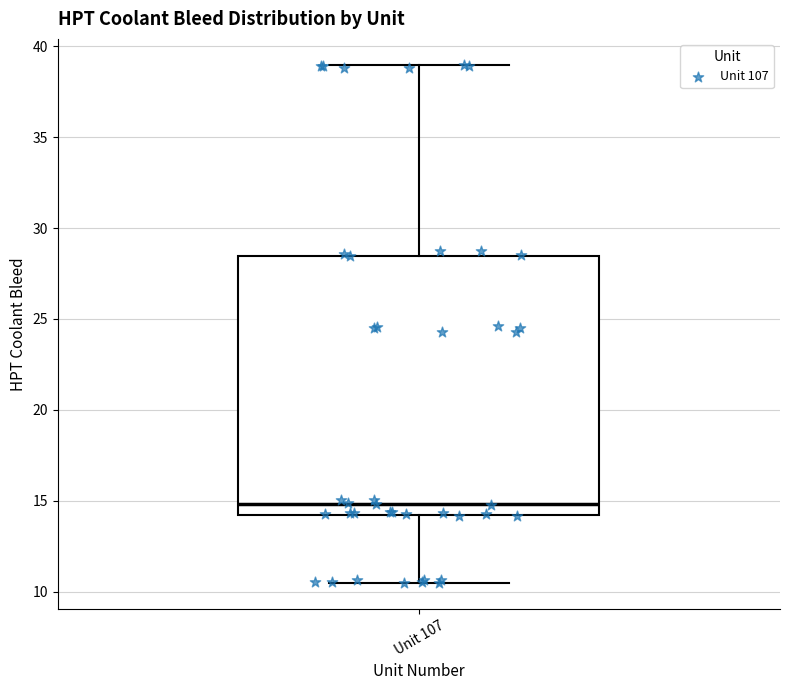

Read this box plot against the y-axis: the position of the median line, the range covered by the box, and the ends of both whiskers. The values are not printed on the chart, so give them approximately, as read against the axis.

median 15.0, box 14.0 to 28.5, whiskers 10.5 to 39.0